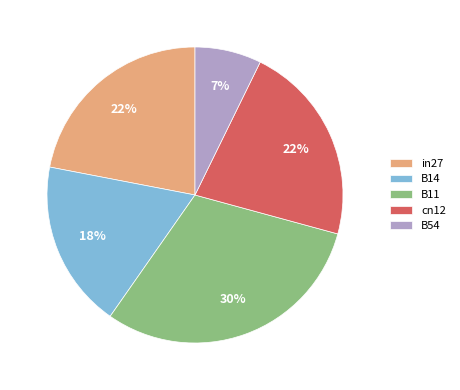

Do cn12 and B54 together represent more than half of the pie?

No